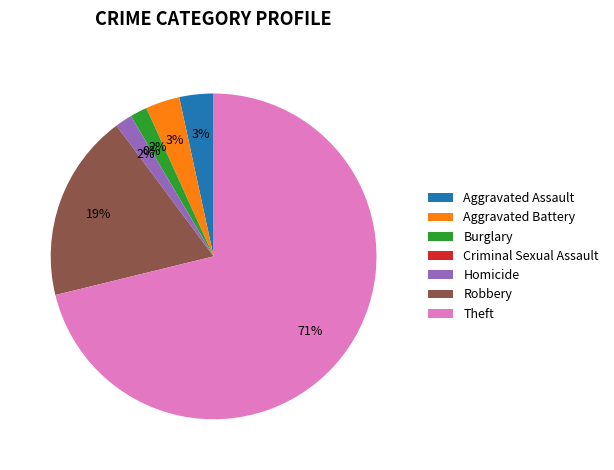

Which category has the smallest portion of the pie?

Criminal Sexual Assault